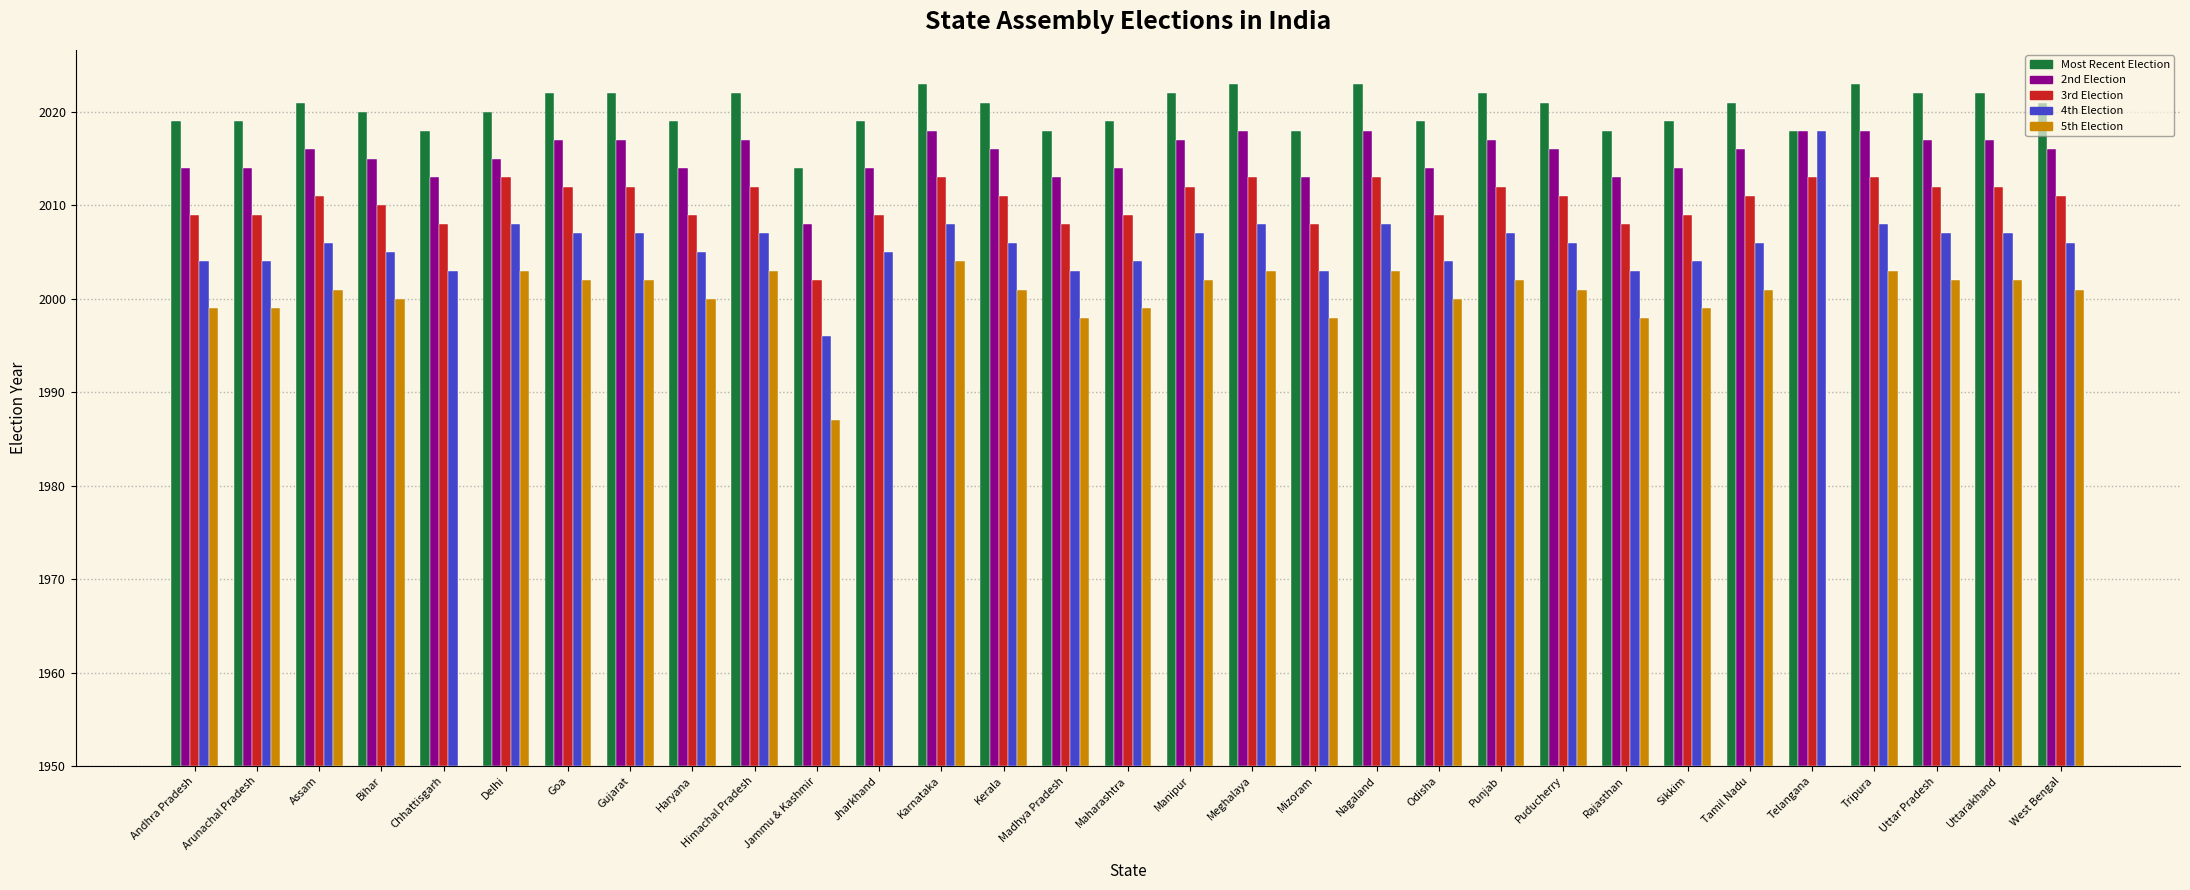

What are all the series names shown in the legend?

Most Recent Election, 2nd Election, 3rd Election, 4th Election, 5th Election